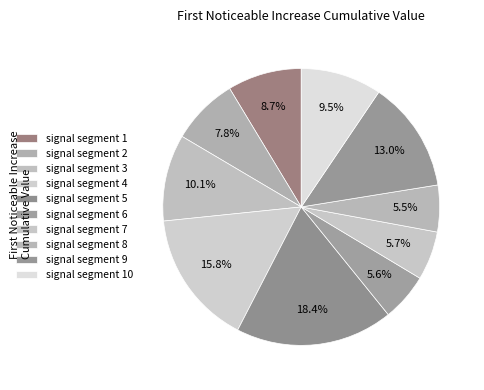

How many segments does this pie chart have?

10